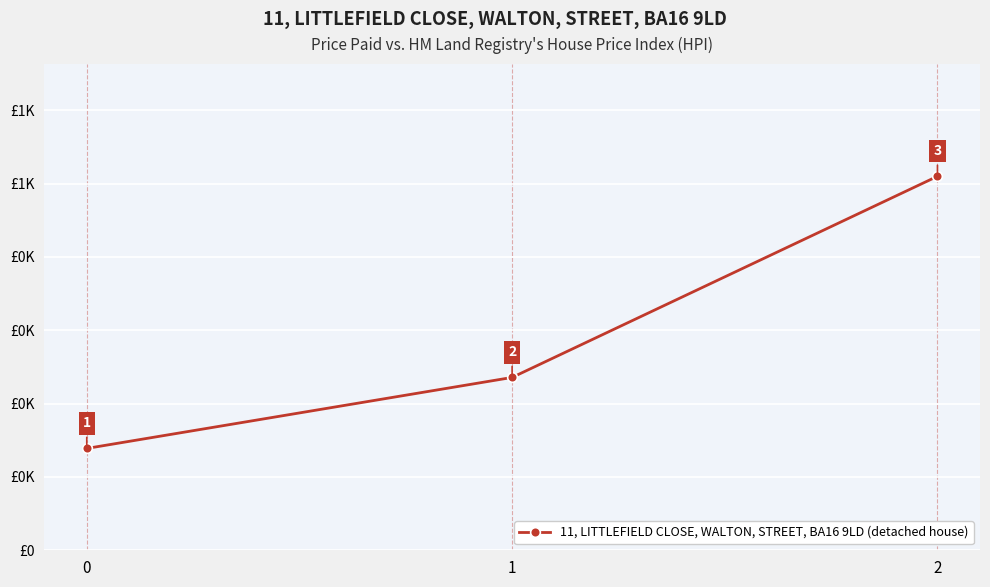

Is this an area chart (filled region under the line)?

No